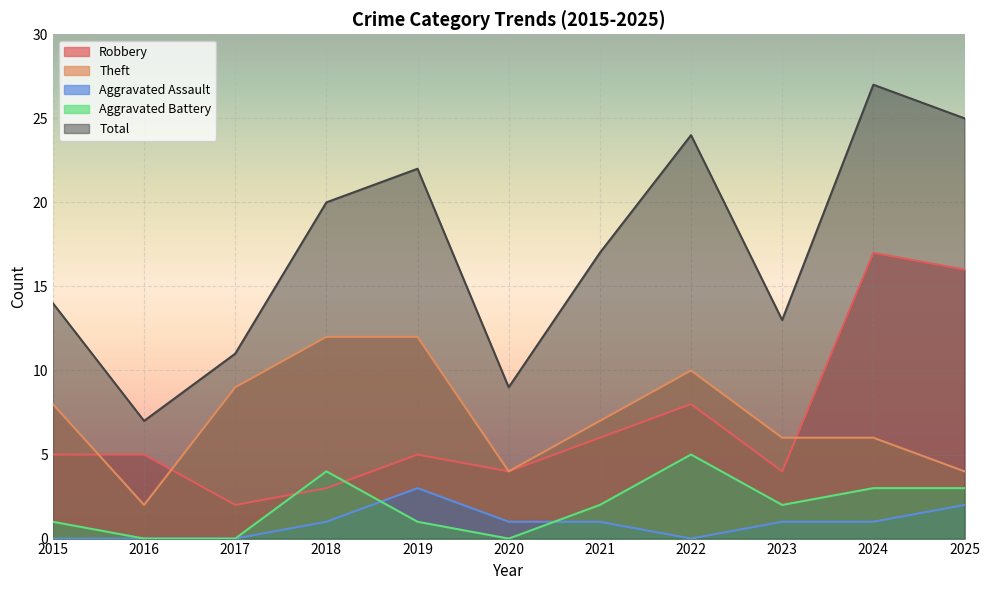

What is the minimum value for Theft?

2